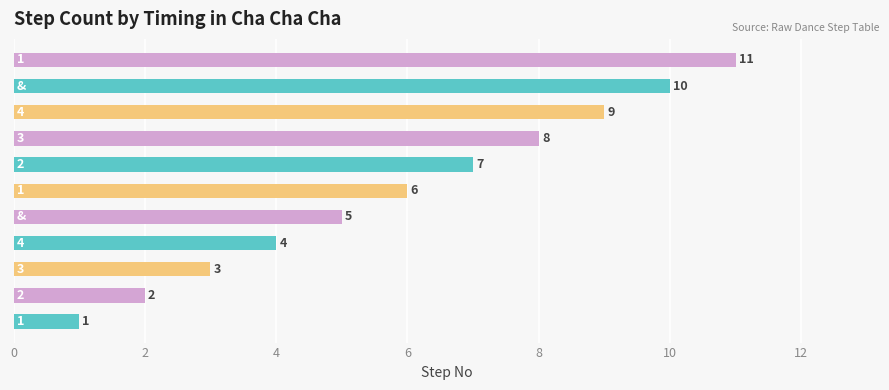

What is the sum of all values?

66